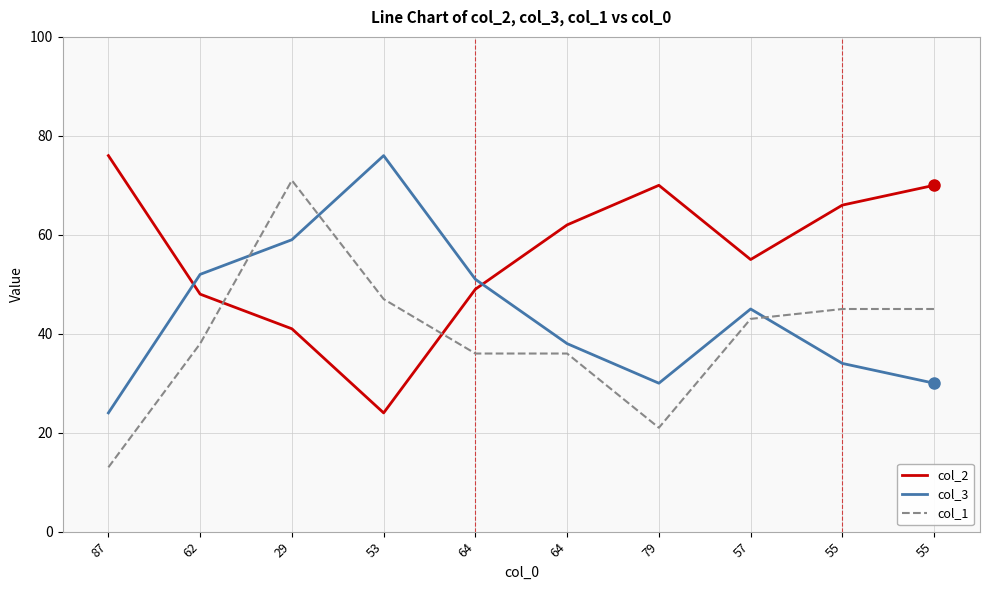

Reading left to right, list all the values displayed in this chart.

col_2: 87=76	62=48	29=41	53=24	64=49	64=62	79=70	57=55	55=66	55=70
col_3: 87=24	62=52	29=59	53=76	64=51	64=38	79=30	57=45	55=34	55=30
col_1: 87=13	62=38	29=71	53=47	64=36	64=36	79=21	57=43	55=45	55=45